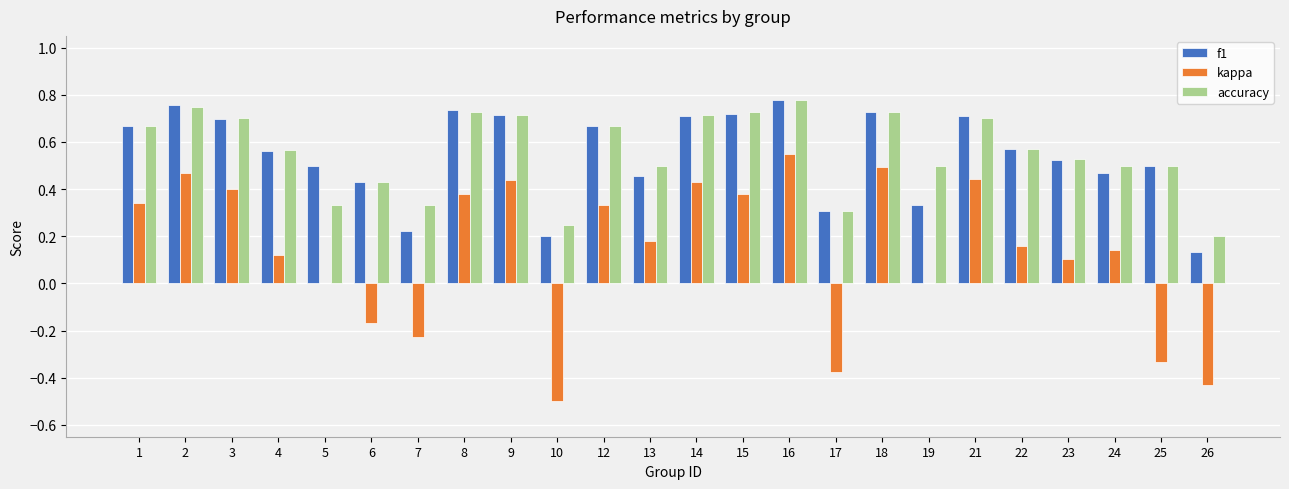

Which series changed the most between 25 and 26?

f1